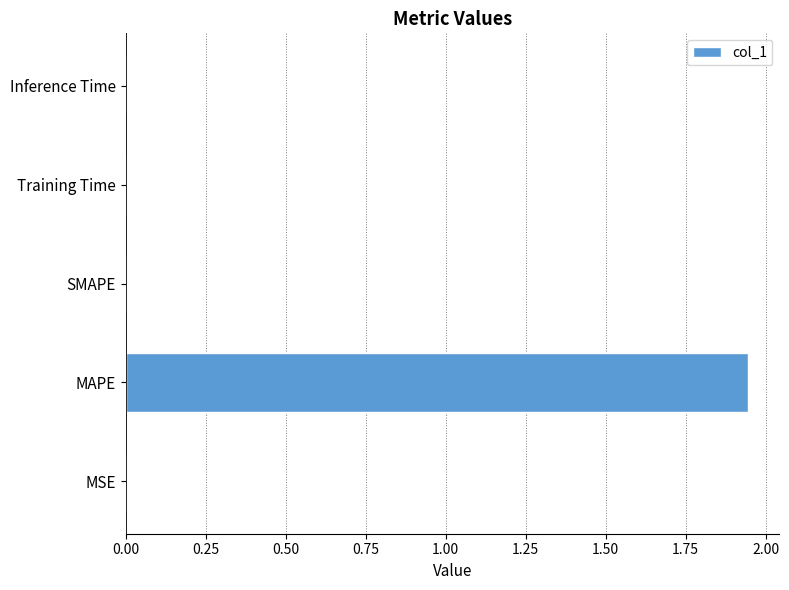

The chart shows a value of 0.0 at SMAPE. True or false?

True